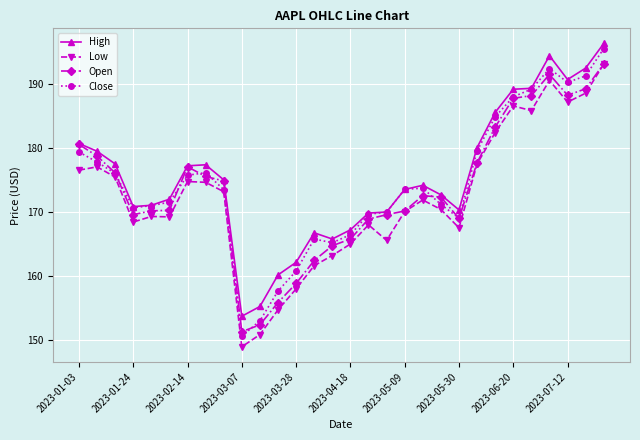

True or false: Close has more than 2 interior local peaks.

True